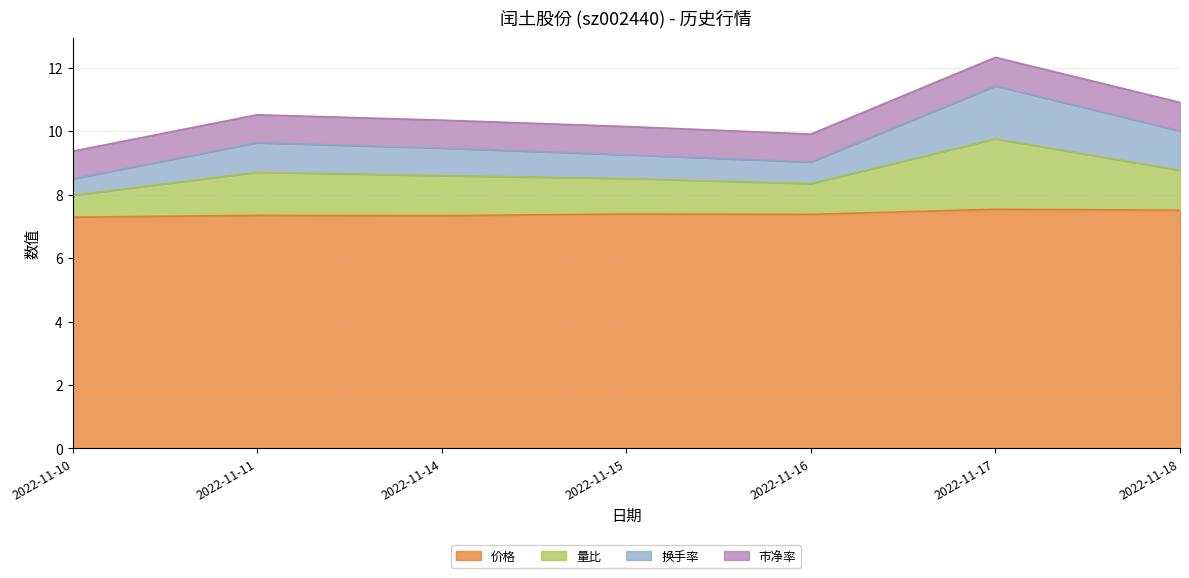

What is the total value across all series at 2022-11-15?

10.2